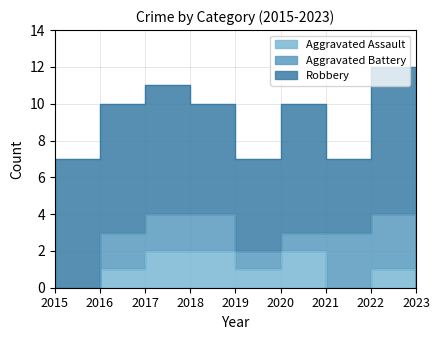

At which category does the chart reach its peak across all series?

2022